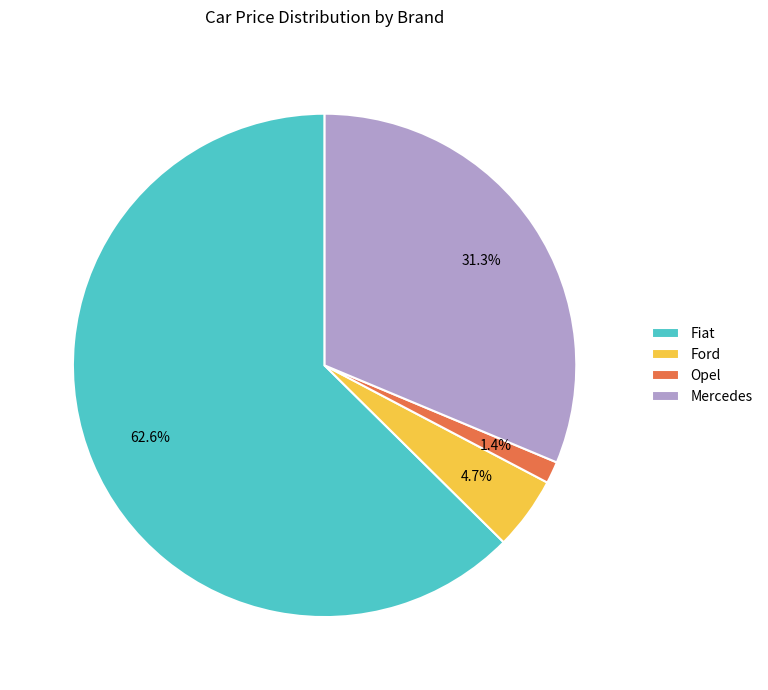

Combined, what portion of the pie is Opel and Mercedes?

32.7%